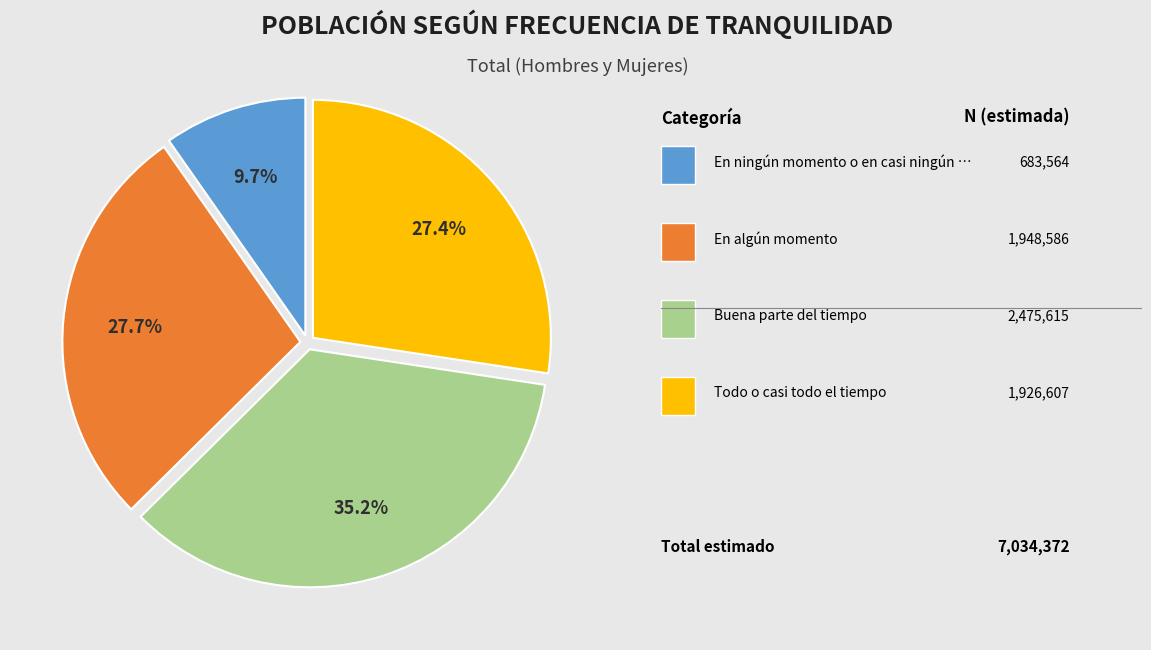

Is there a majority slice in this chart?

No